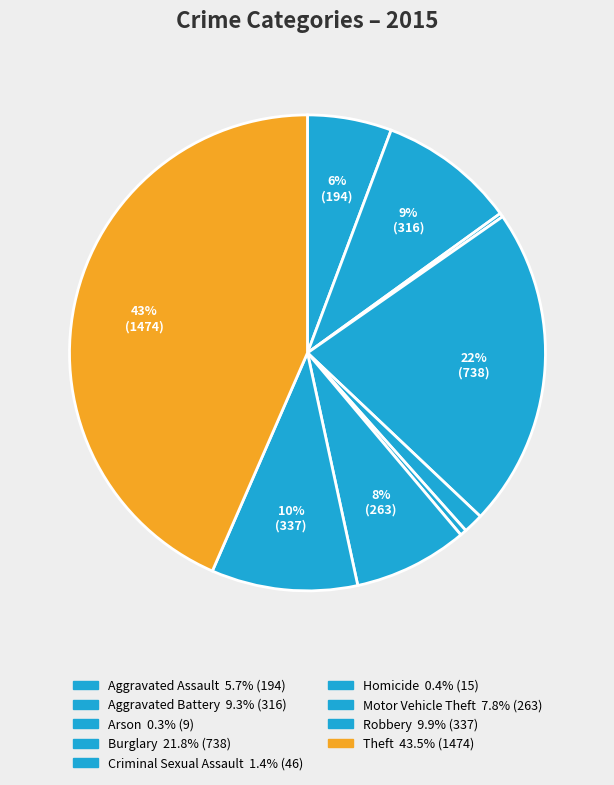

How many slices are in this pie chart?

9